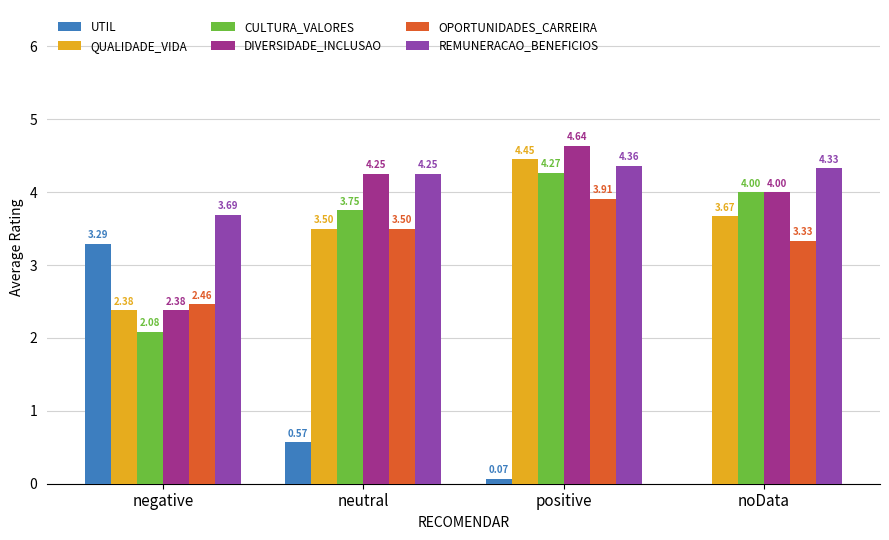

What is the sum of all QUALIDADE_VIDA values?

14.0